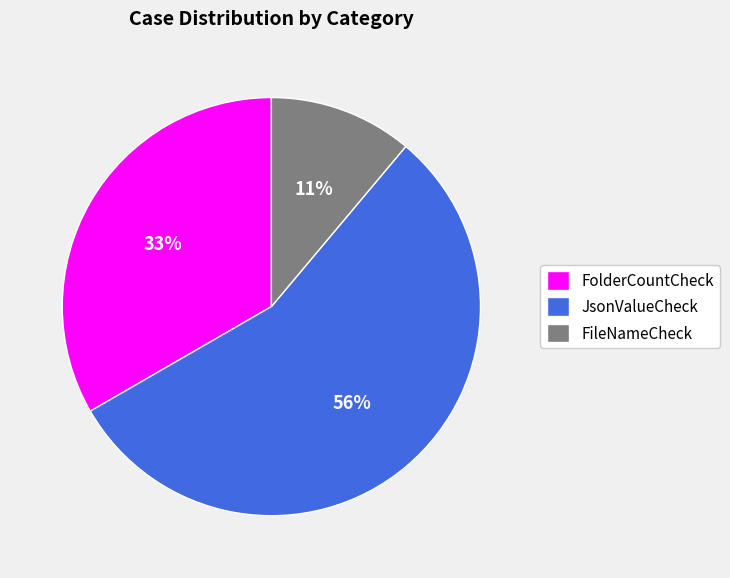

To the nearest percent, what percentage of the pie is FolderCountCheck?

33%